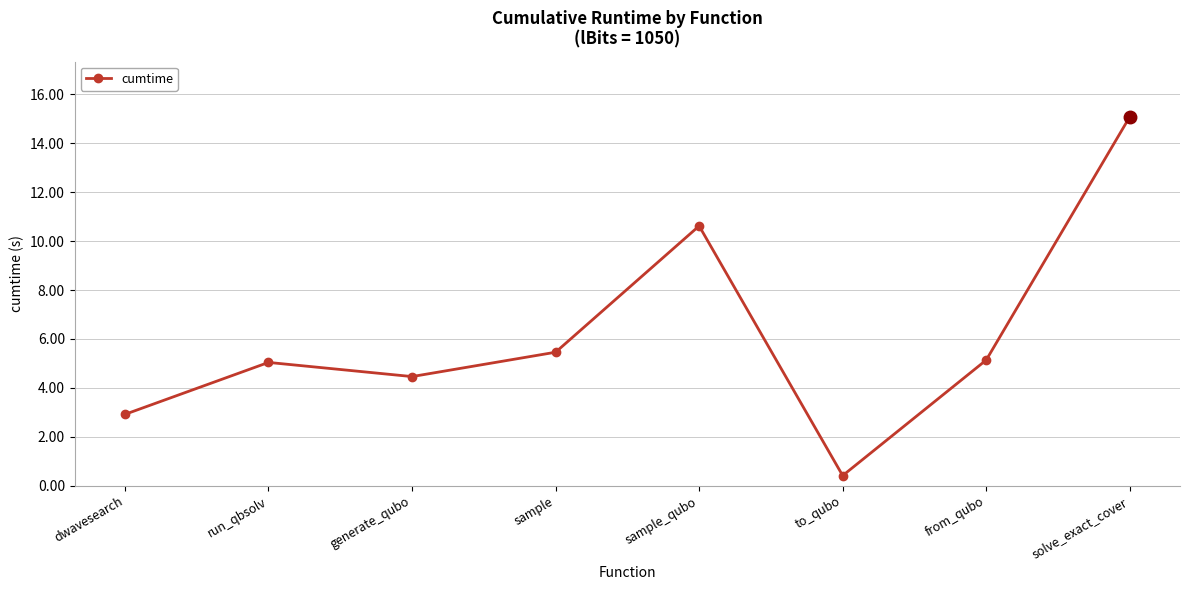

Which label corresponds to the smallest value in the chart?

to_qubo